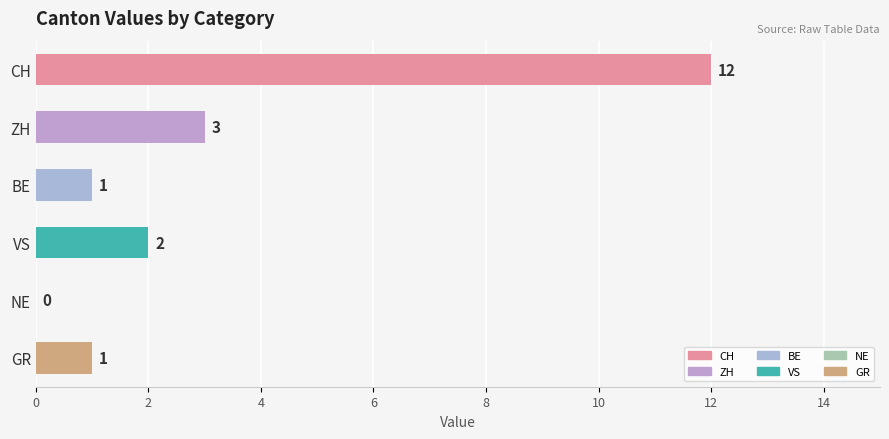

True or false: the data shows 1 at ZH.

False